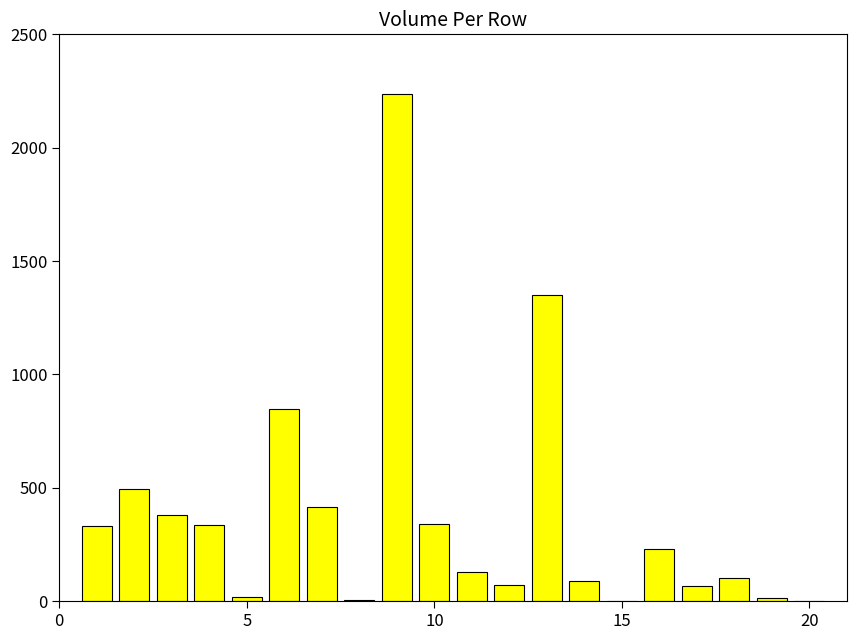

What is the greatest value displayed?

2235.5